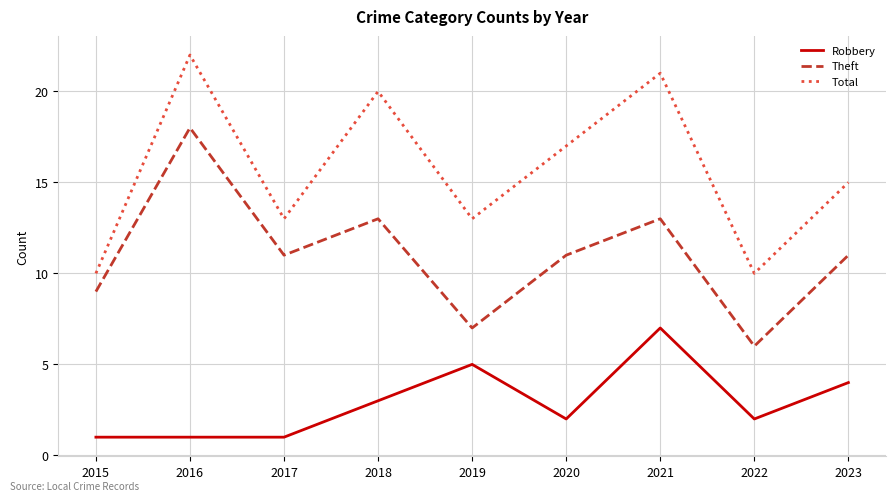

True or false: Theft and Total cross at least once.

False